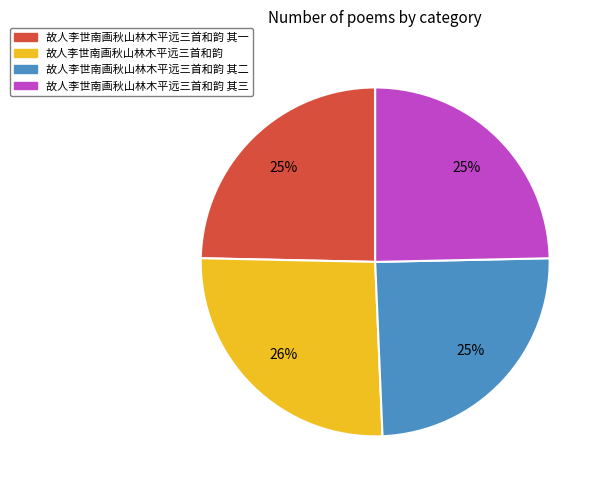

To the nearest percent, what is the difference between the largest and smallest slice percentages?

1%